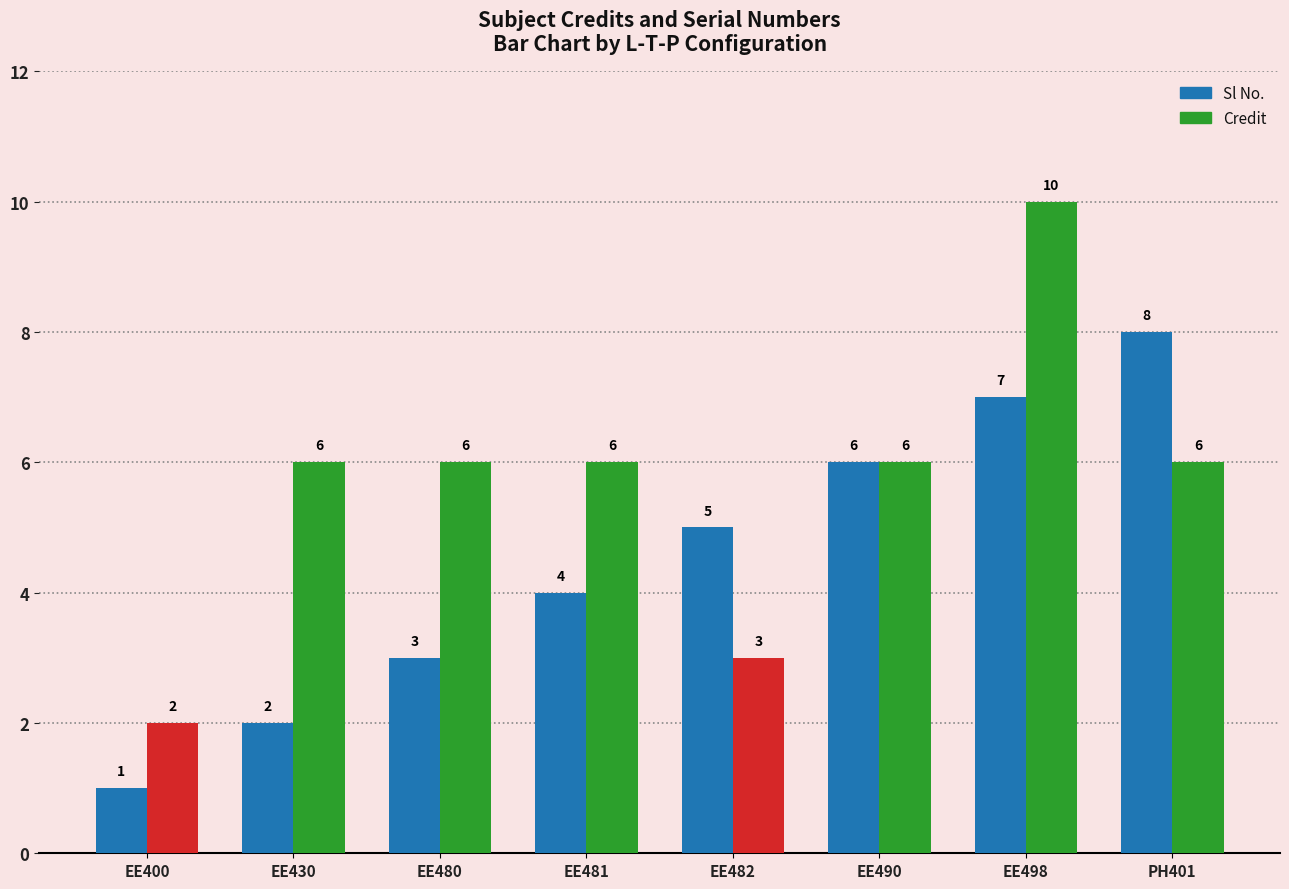

What is the highest value of the Sl No. series?

8